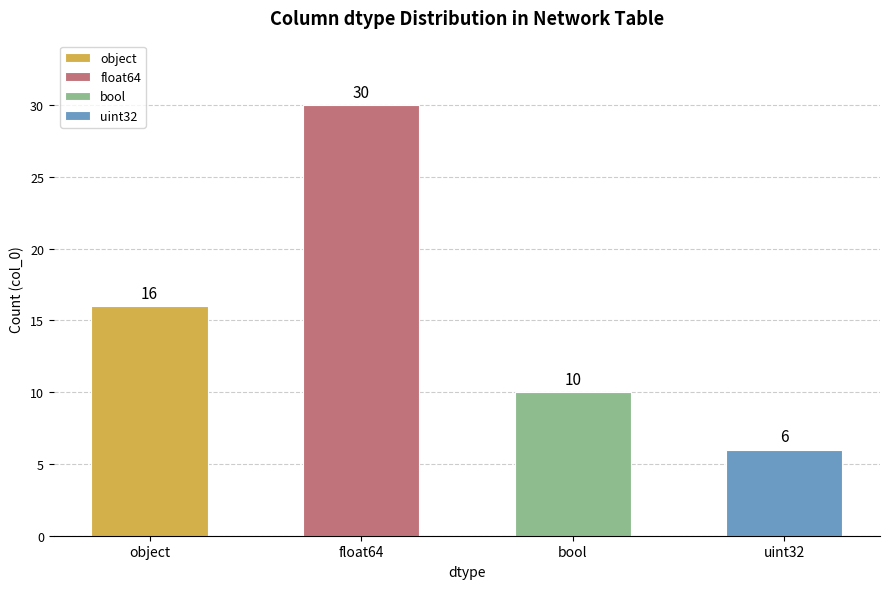

Where is the data nearest to the value 18?

object